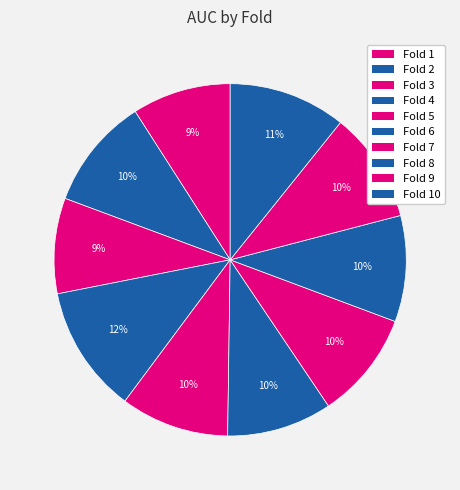

How many segments does this pie chart have?

10